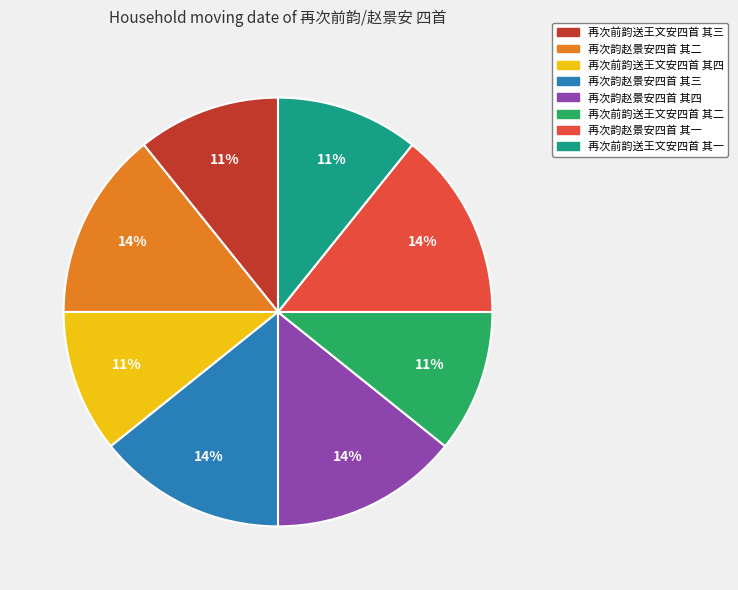

Is the sum of 再次韵赵景安四首 其二 and 再次前韵送王文安四首 其二 greater than half?

No